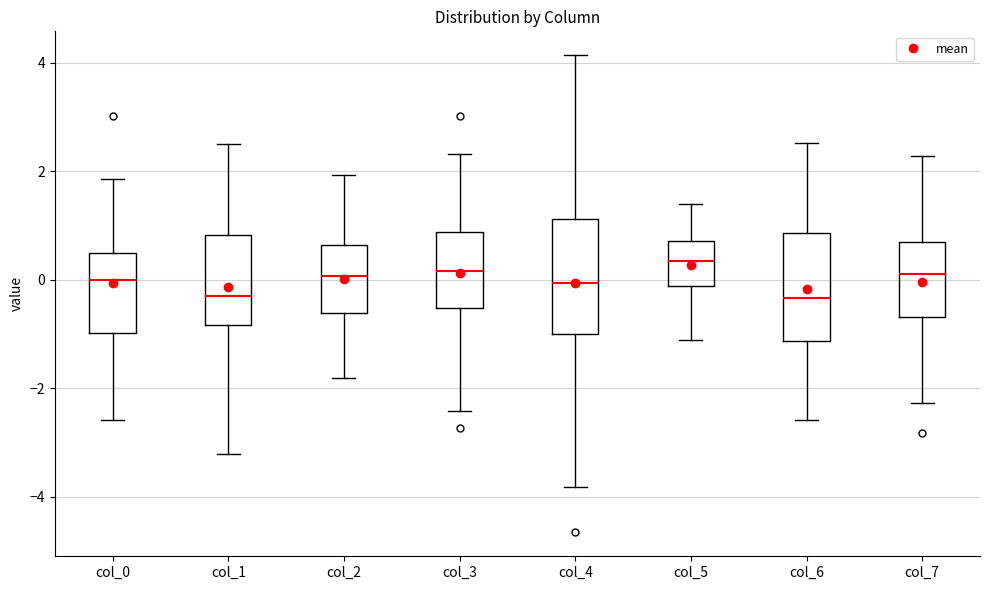

Reading left to right, read every box against the y-axis: the position of its median line, the range the box covers, and the ends of its whiskers. The values are not printed on the chart, so give them approximately, as read against the axis.

col_0: median 0.0, box -1.0 to 0.4, whiskers -2.6 to 1.8
col_1: median -0.2, box -0.8 to 0.8, whiskers -3.2 to 2.6
col_2: median 0.0, box -0.6 to 0.6, whiskers -1.8 to 2.0
col_3: median 0.2, box -0.6 to 0.8, whiskers -2.4 to 2.4
col_4: median 0.0, box -1.0 to 1.2, whiskers -3.8 to 4.2
col_5: median 0.4, box -0.2 to 0.8, whiskers -1.2 to 1.4
col_6: median -0.4, box -1.2 to 0.8, whiskers -2.6 to 2.6
col_7: median 0.2, box -0.6 to 0.6, whiskers -2.2 to 2.2